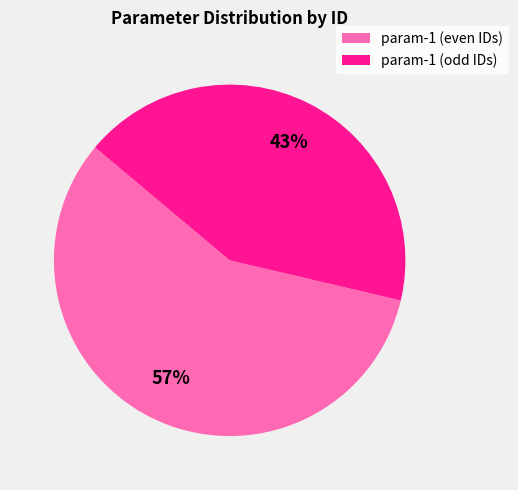

To the nearest percent, what is the average slice percentage?

50%